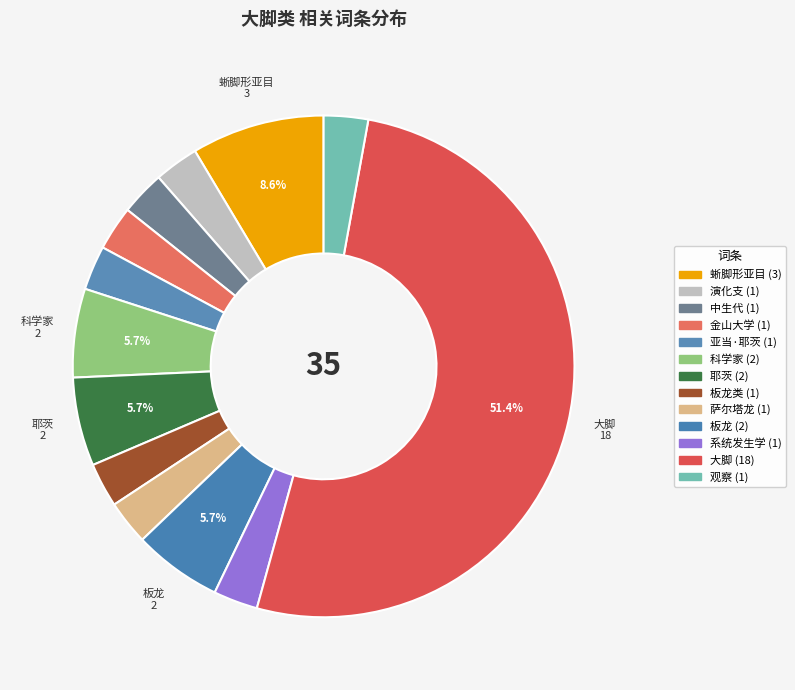

Count the number of slices in the pie.

13